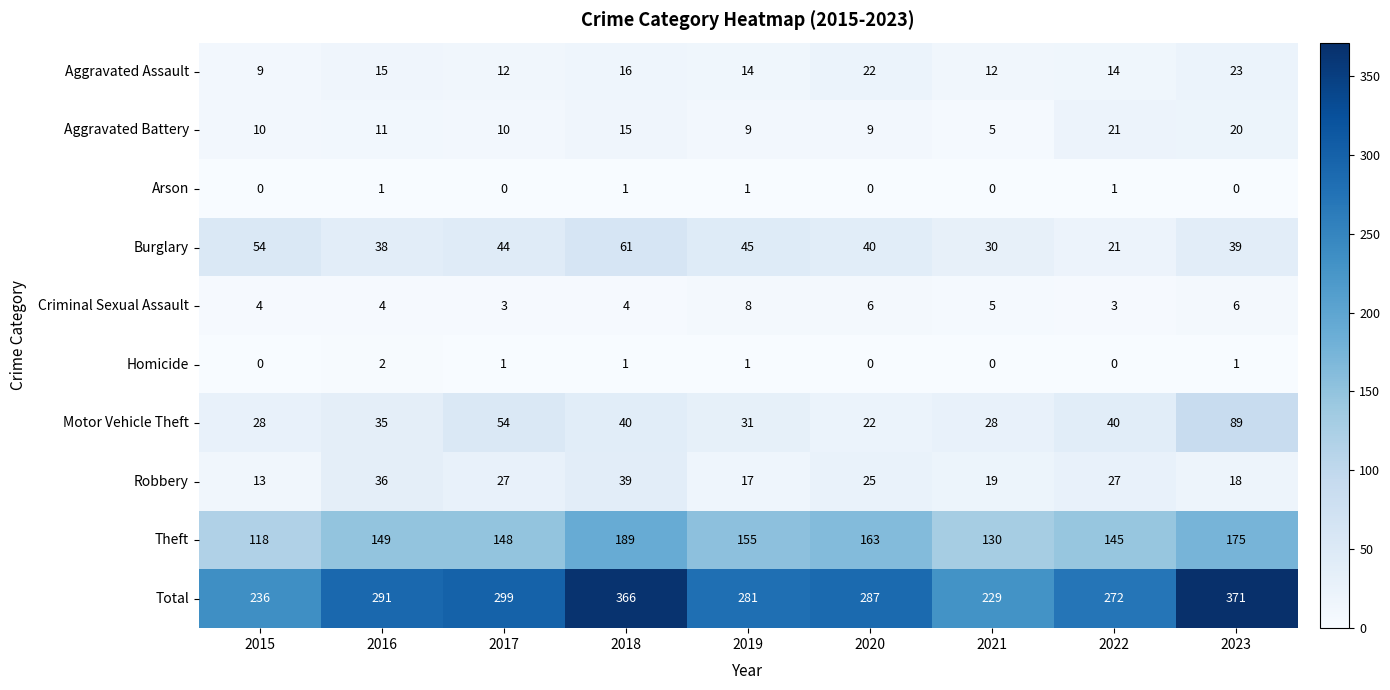

Is the value of Burglary at 2023 greater than the value of Arson at 2023?

Yes